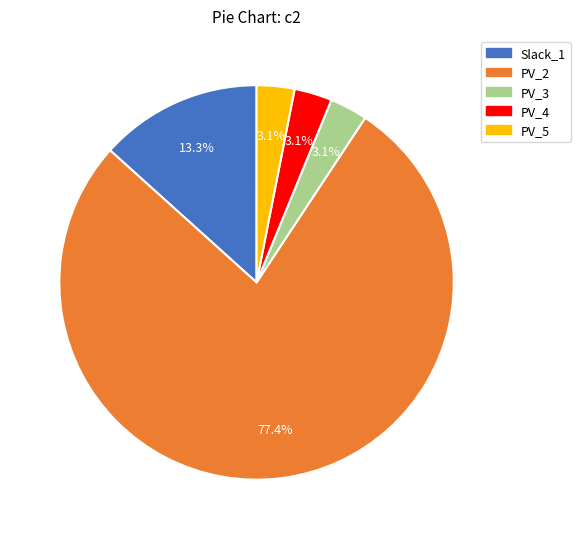

Combined, do Slack_1 and PV_2 account for over 50%?

Yes